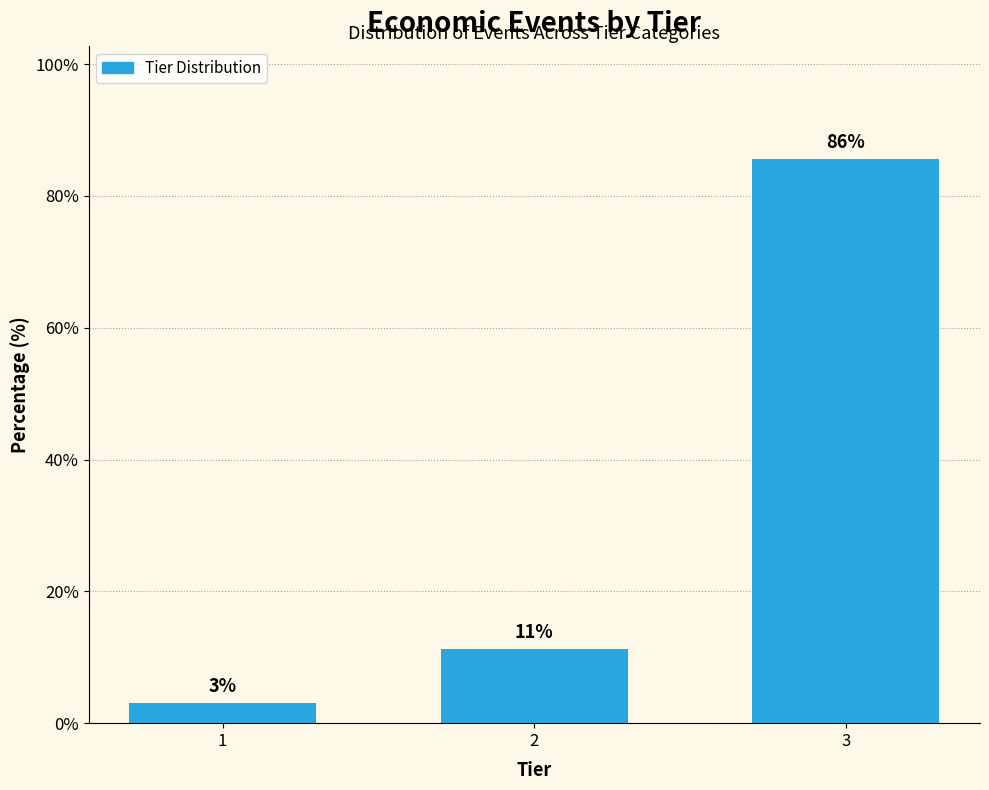

Are the bars horizontal?

No